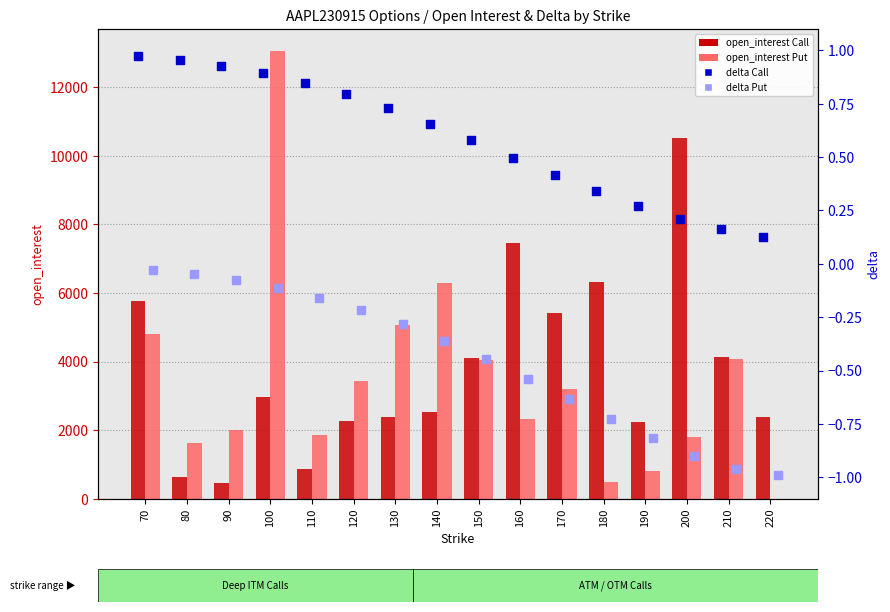

Which series contains the lowest Y value?

delta Put